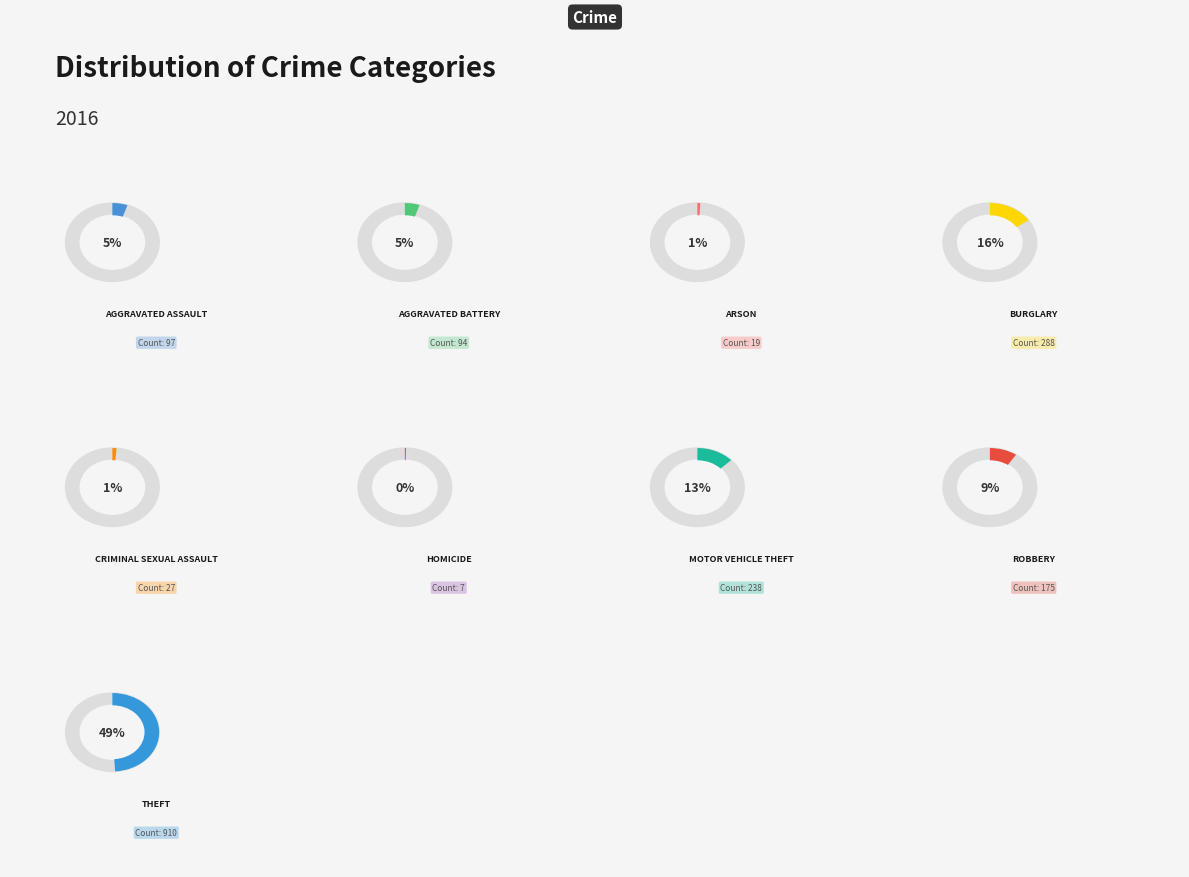

To the nearest percent, what is the average slice percentage?

11%